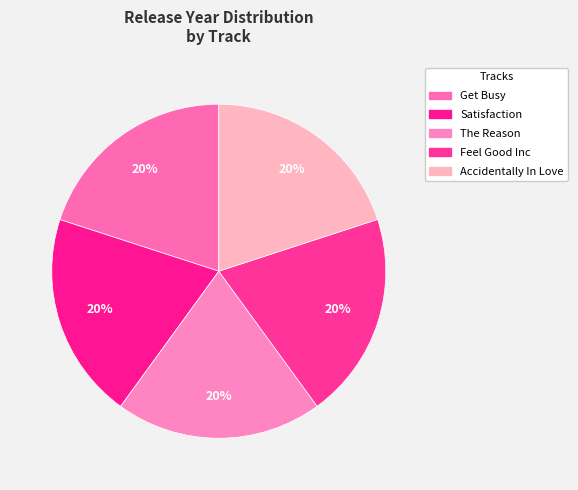

How many slices are in this pie chart?

5